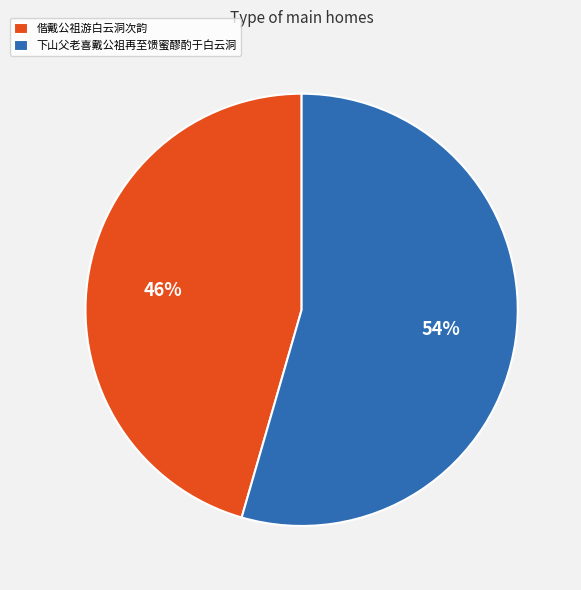

Is there a majority slice in this chart?

Yes